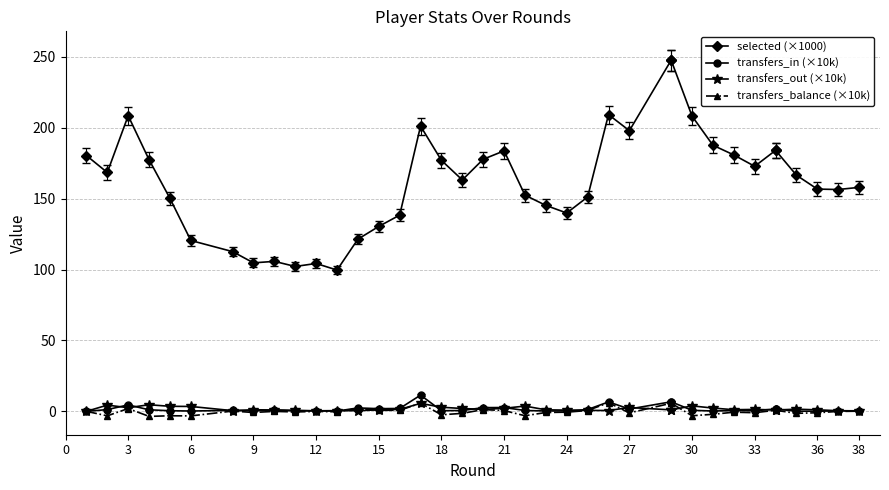

Which series has the widest spread of values?

selected (×1000)